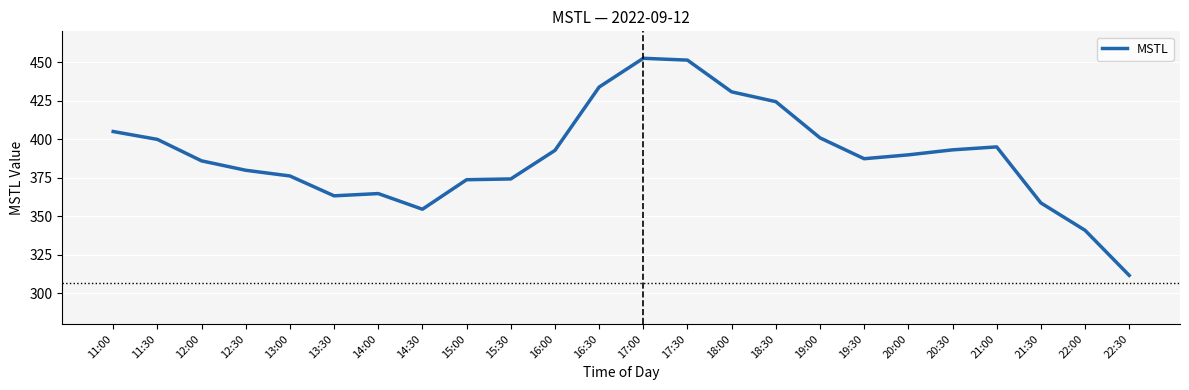

The chart shows a value of 93.6 at 16:30. True or false?

False